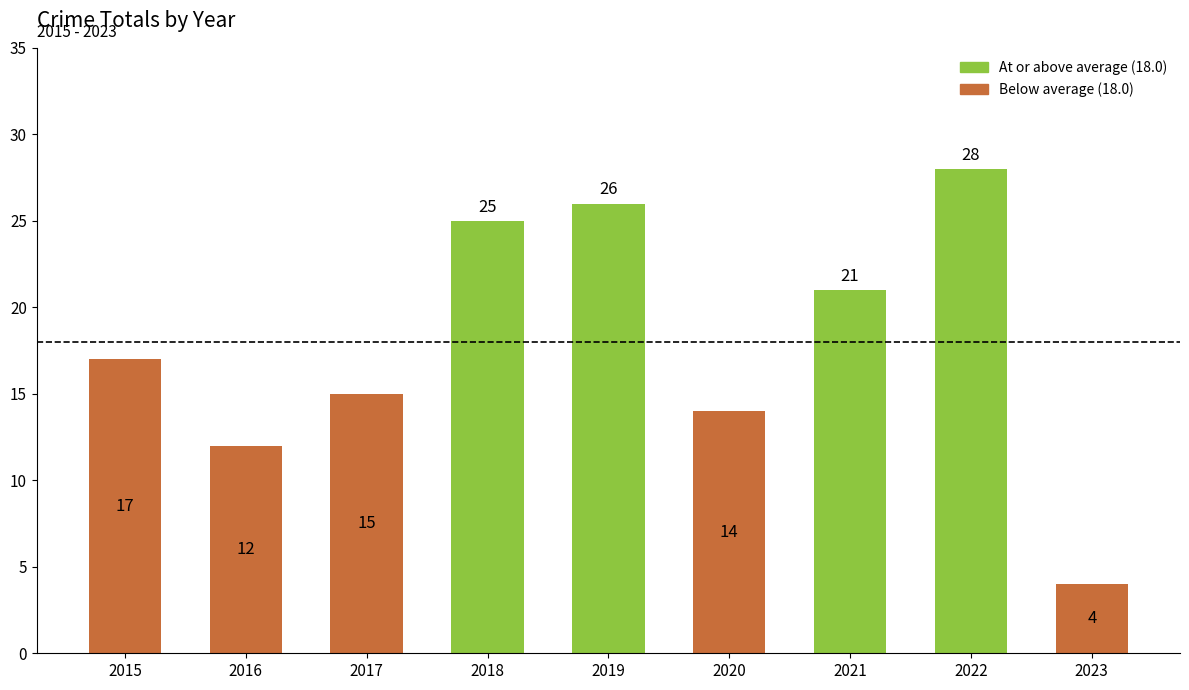

Rank the categories by value from highest to lowest.

2022, 2019, 2018, 2021, 2015, 2017, 2020, 2016, 2023